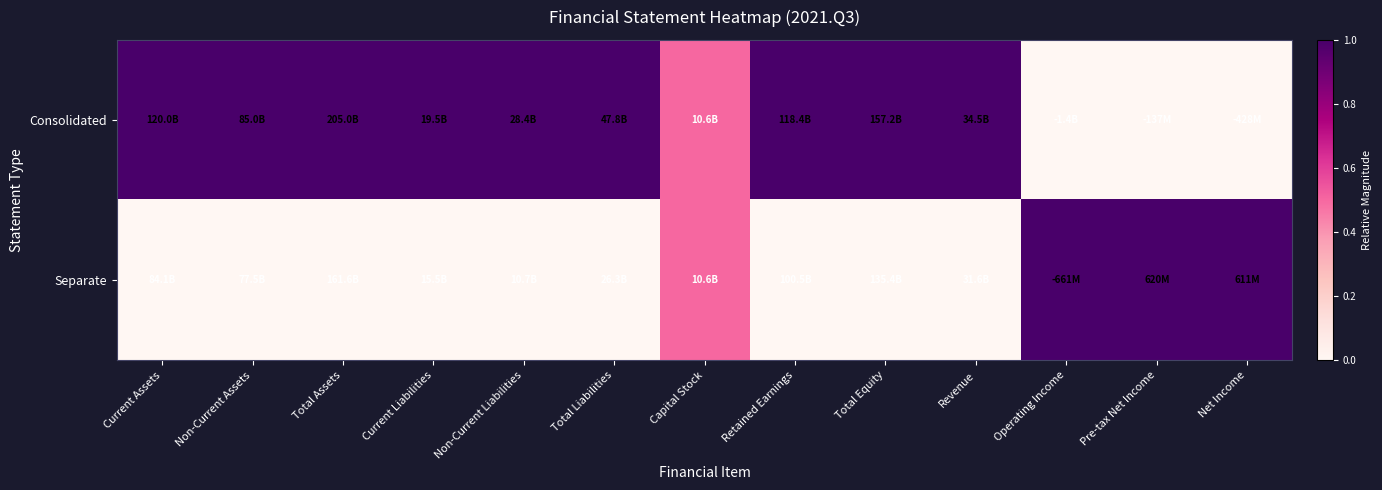

List the series in order of their peak value, lowest first.

Consolidated, Separate